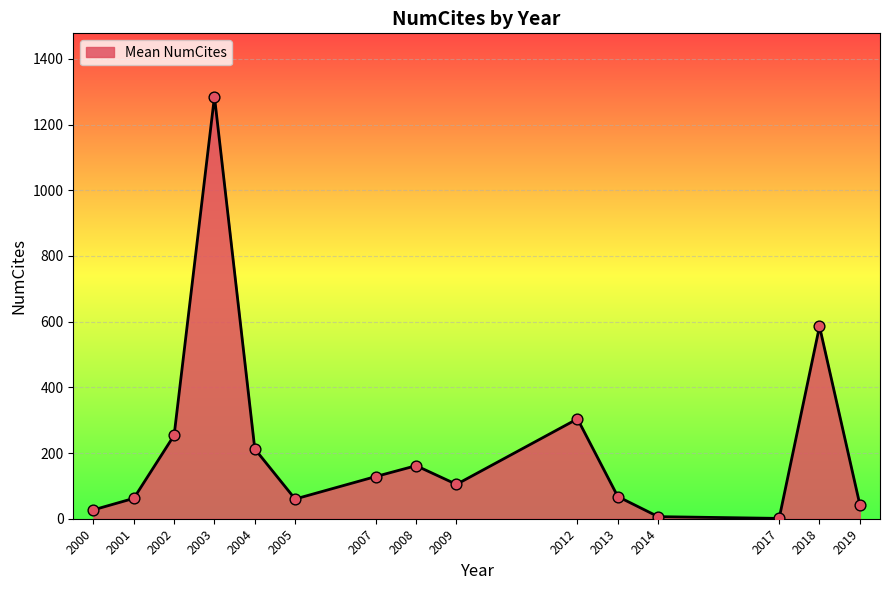

What is the ratio of the value at 2005 to the value at 2001?

1.0